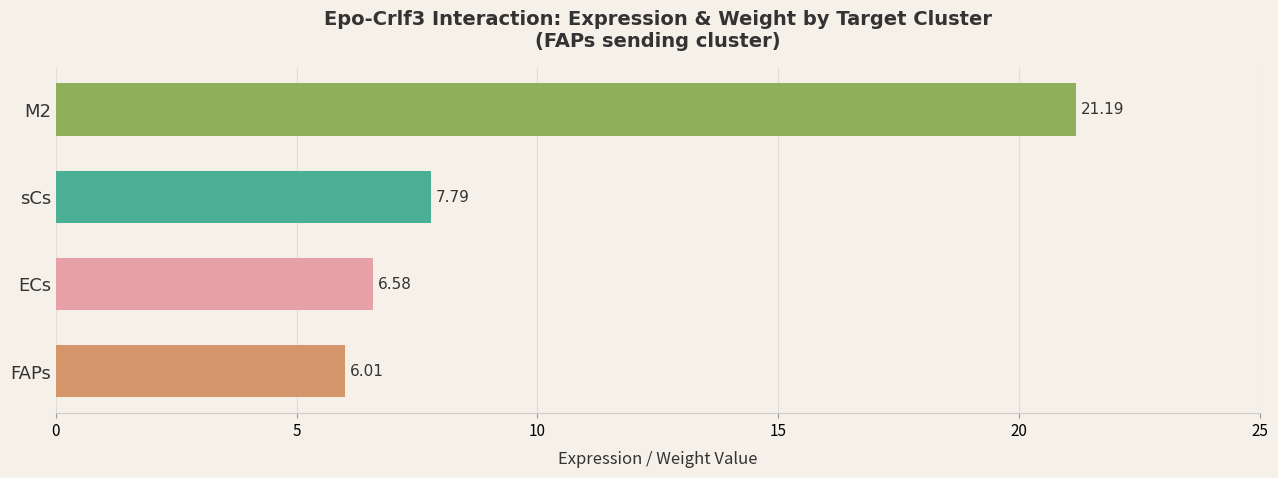

What is the difference between the second highest and second lowest values?

1.2